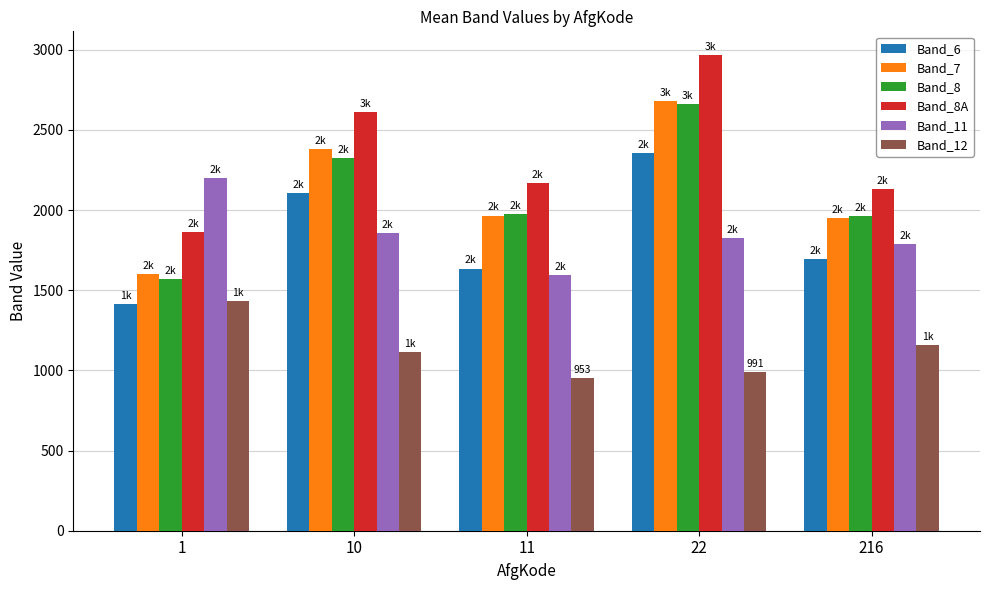

Is it true that Band_12 equals 2170 at 1?

False